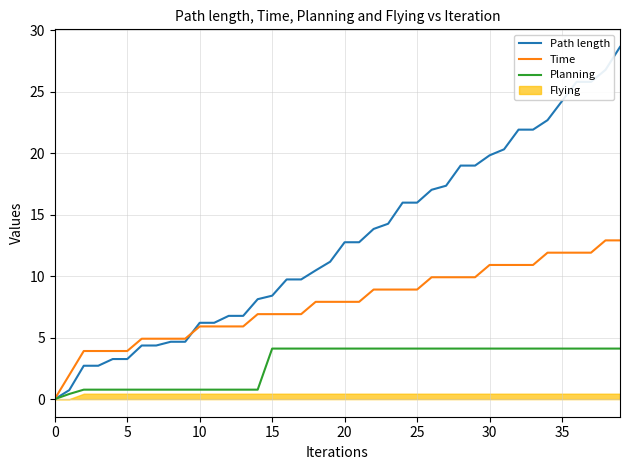

True or false: Planning and Path length intersect in this chart.

False